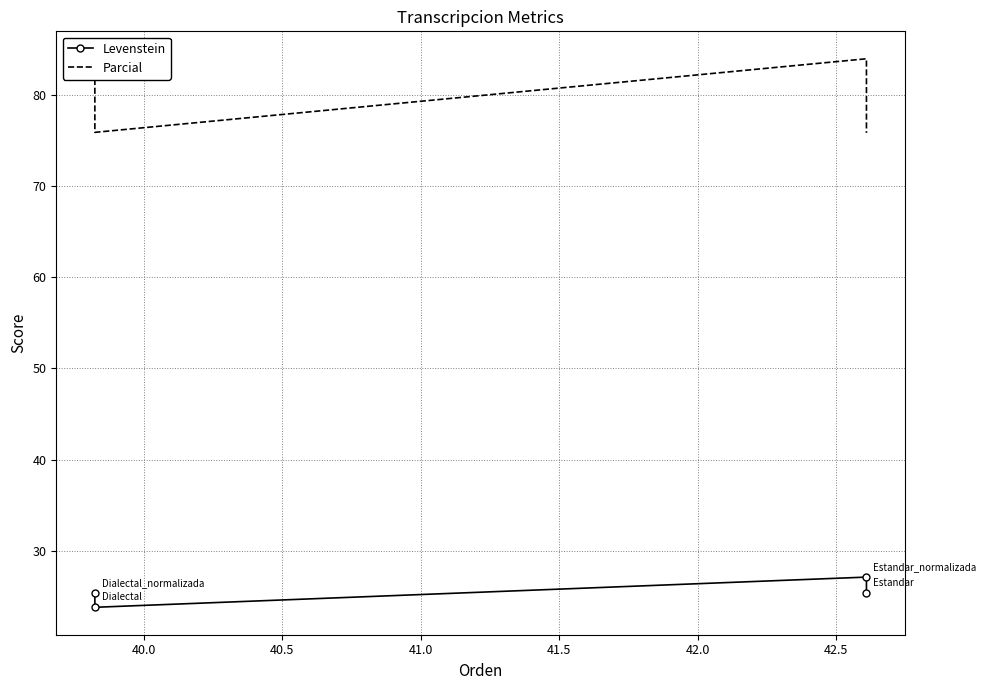

What is the sum of all Parcial values?

318.3